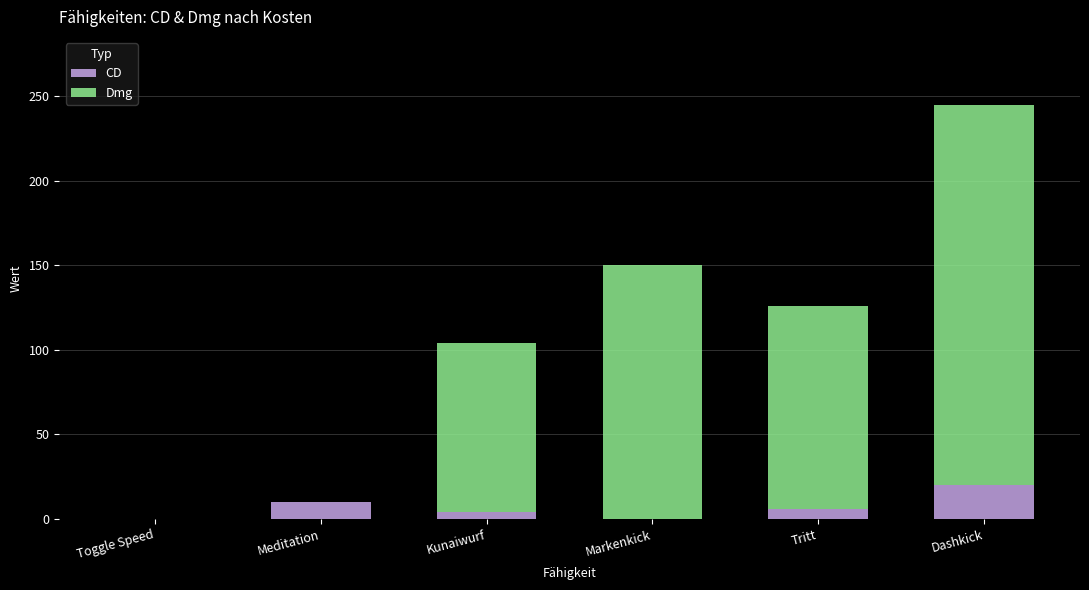

What is the total value across all series at Markenkick?

150